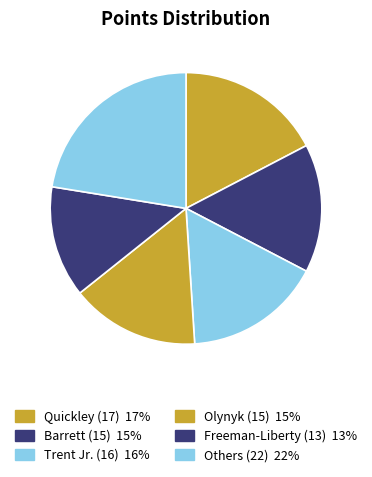

How many segments does this pie chart have?

6